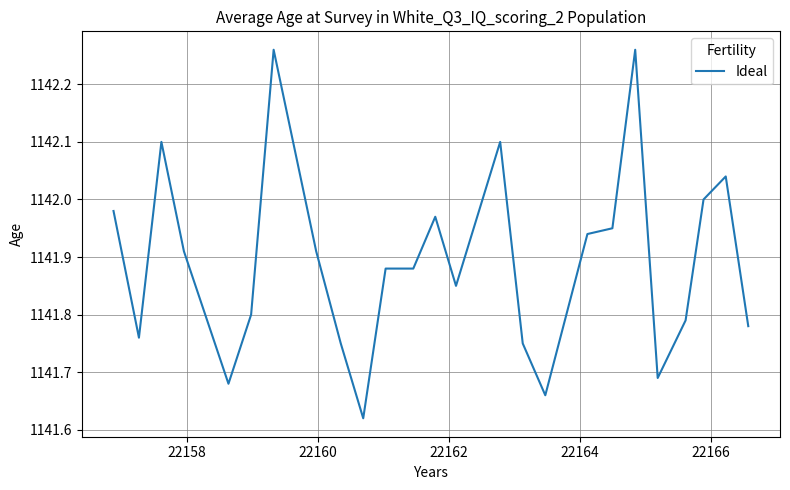

What is the label of the 2nd point from the left?

22158